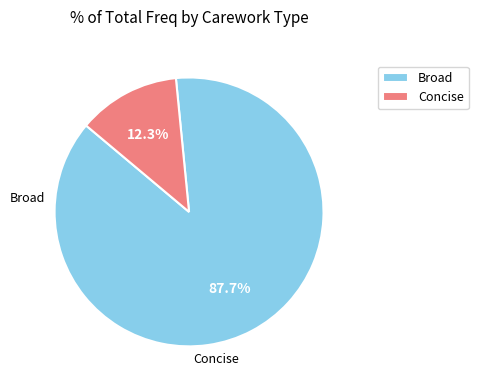

Does any single category account for the majority?

Yes